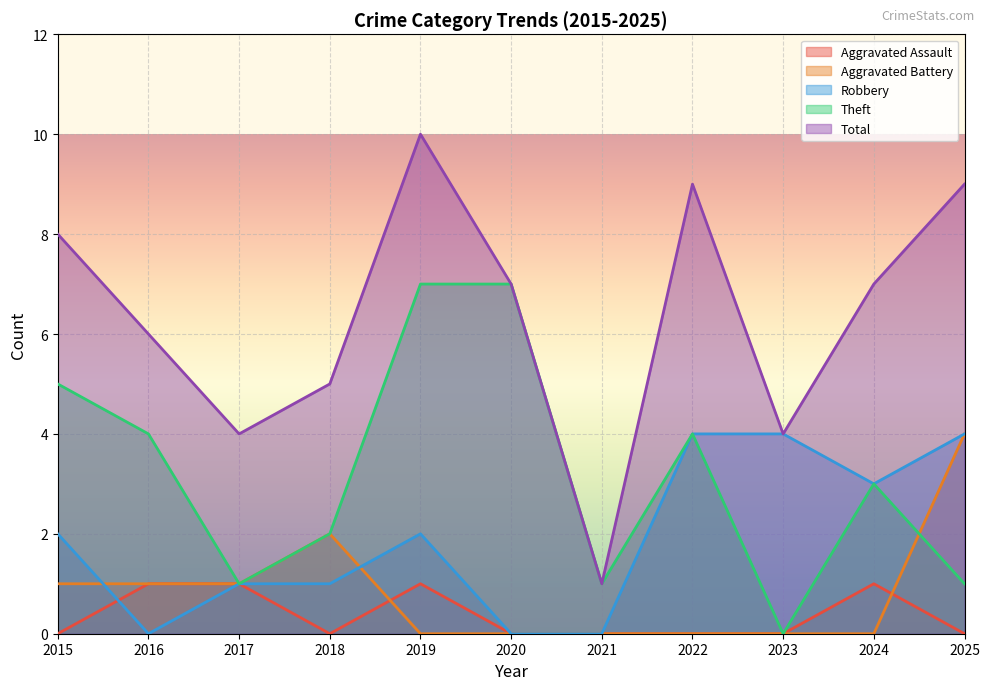

True or false: Robbery and Total cross at least once.

False